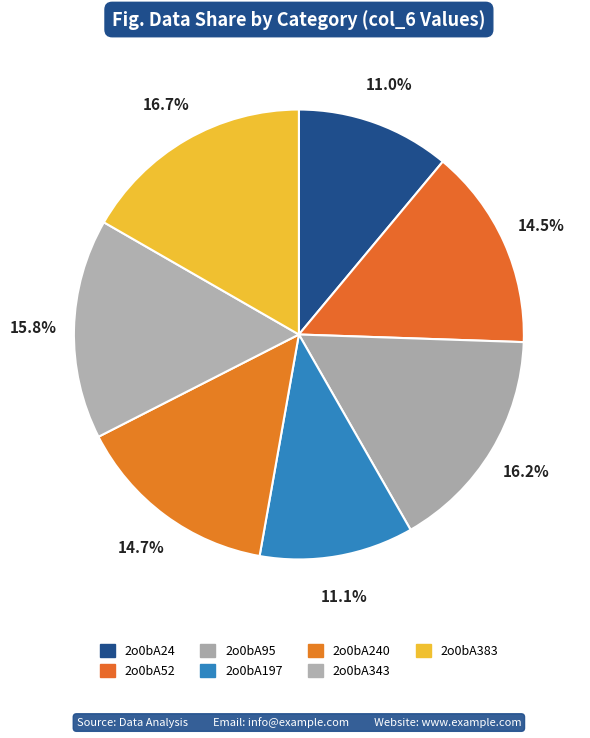

What is the largest slice in the pie chart?

2o0bA383